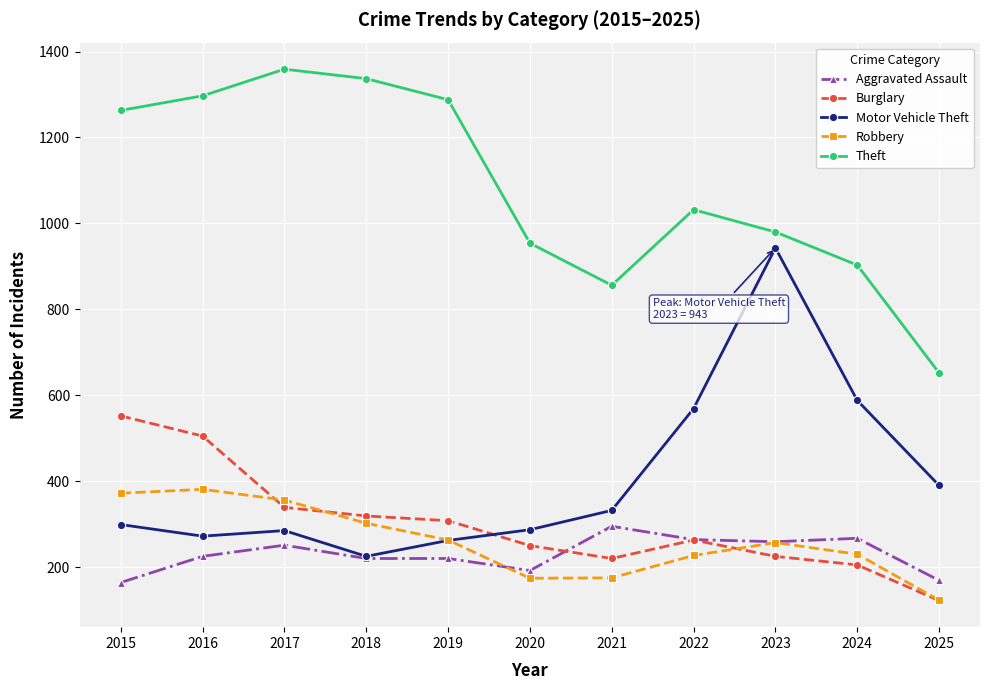

What is the sum of all Aggravated Assault values?

2526